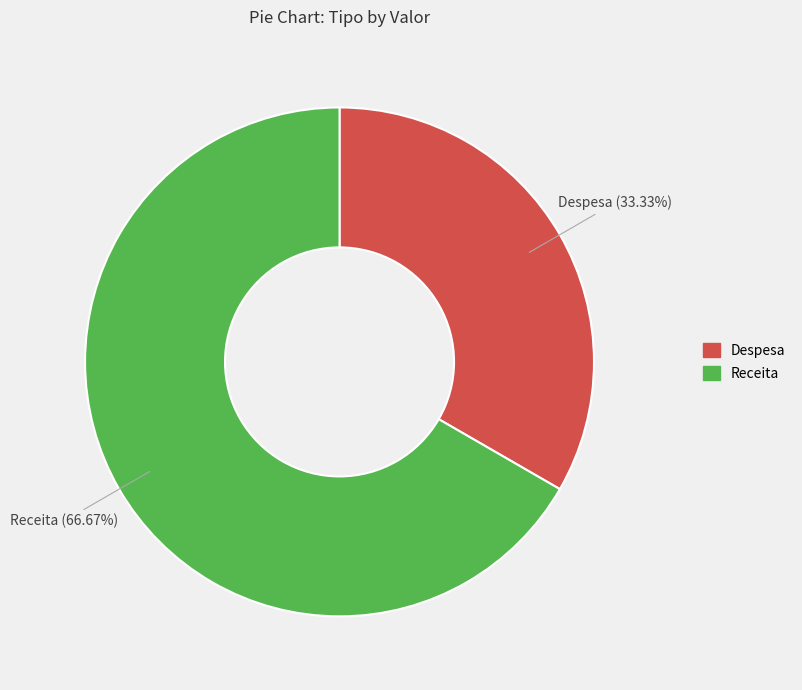

What is the largest slice in the pie chart?

Receita